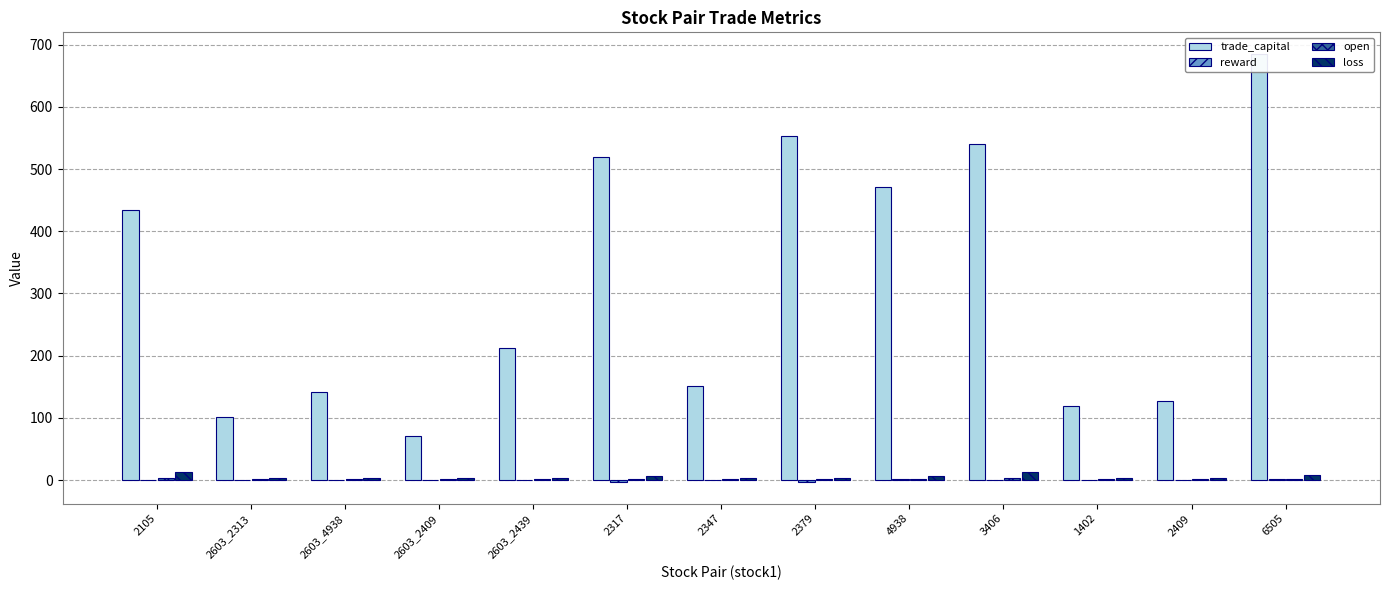

Which series has the largest total across all categories?

trade_capital